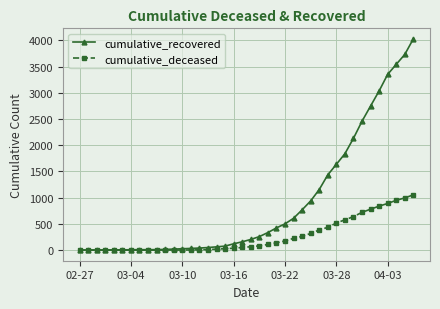

Rank the series by their maximum value, from highest to lowest.

cumulative_recovered, cumulative_deceased